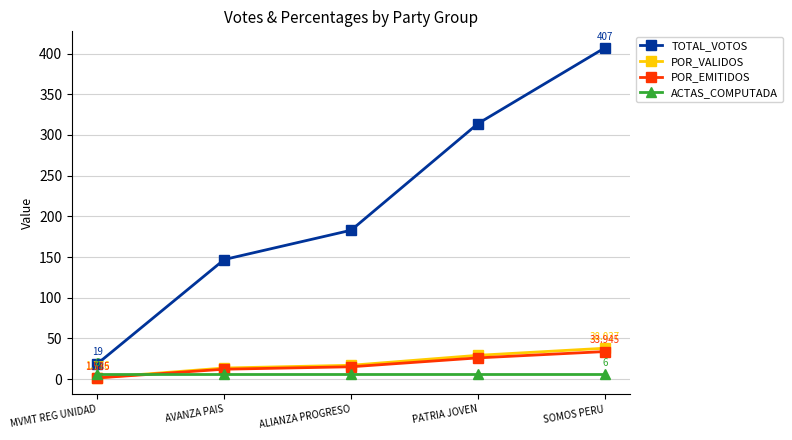

What is the total value across all series at AVANZA PAIS?

179.0